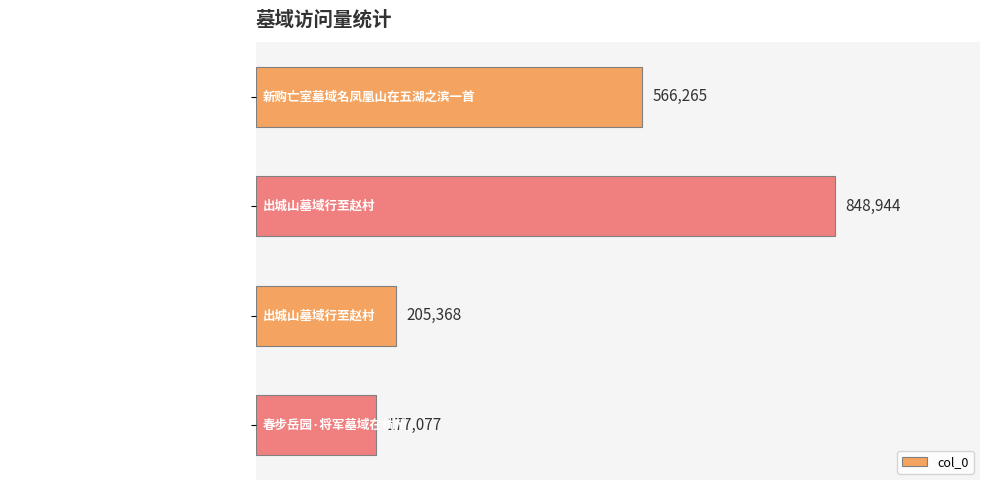

What is the maximum value shown in the chart?

848944